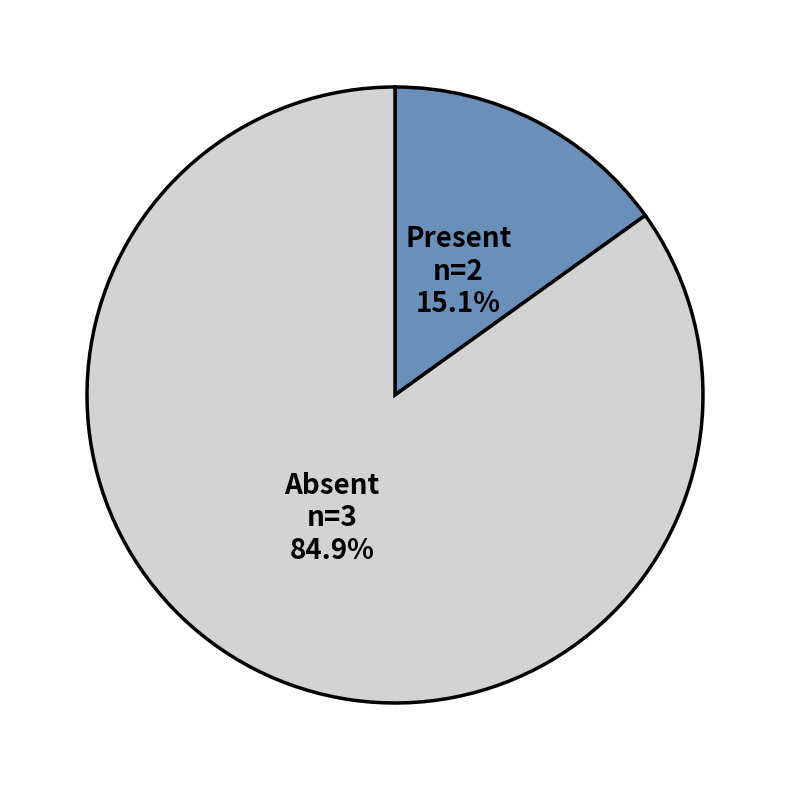

Is there any slice that represents more than half of the pie?

Yes